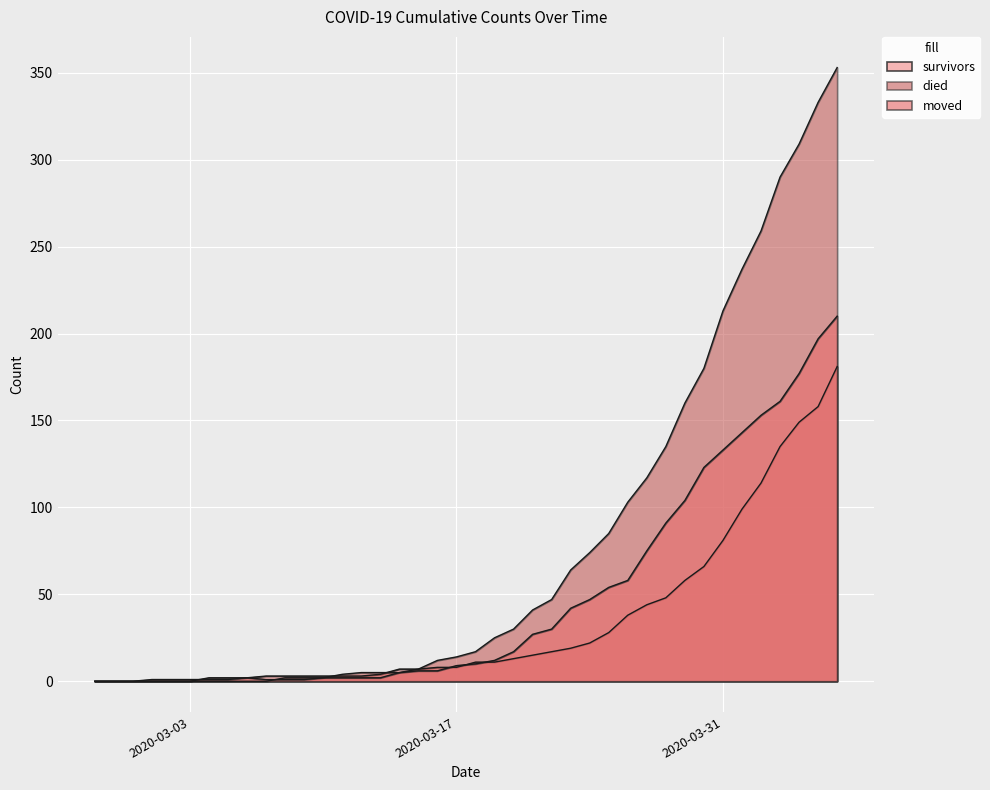

What is the greatest value displayed?

353